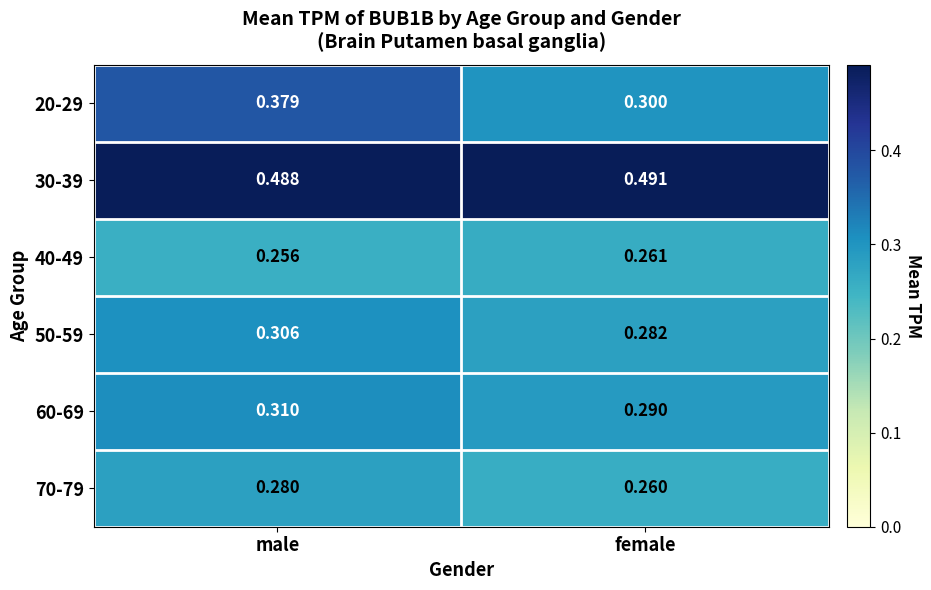

Which category has the highest value across all series?

female